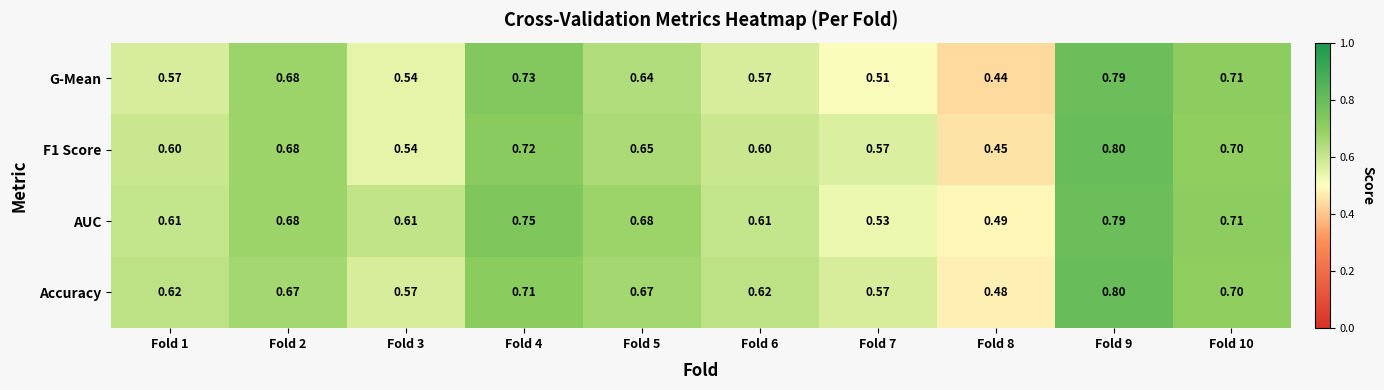

Which series has the largest total across all categories?

AUC